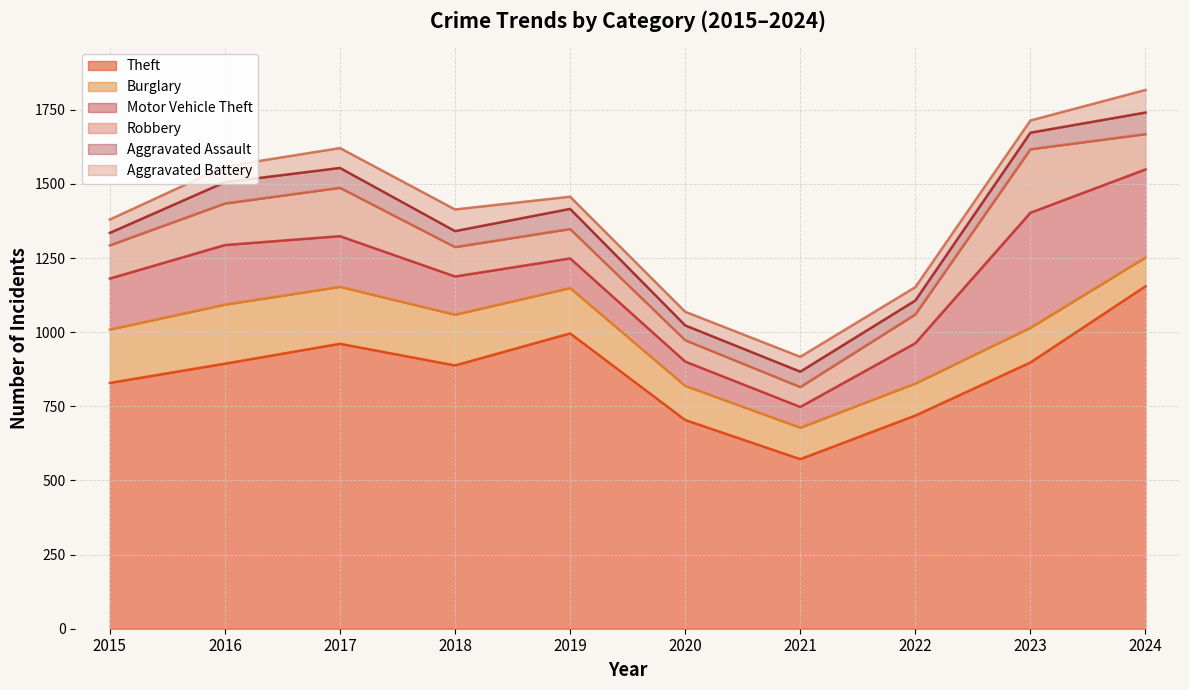

At which category is the sum across all series the highest?

2024